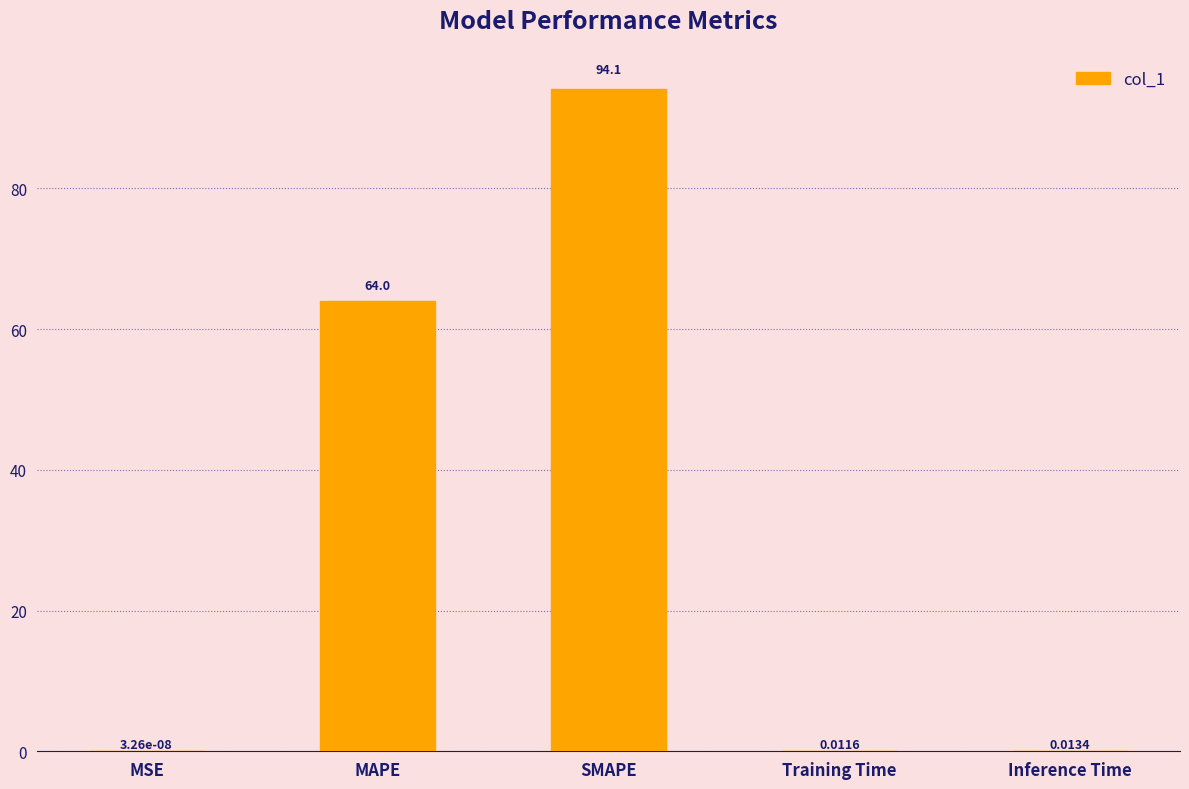

At which label is the value closest to 47?

MAPE